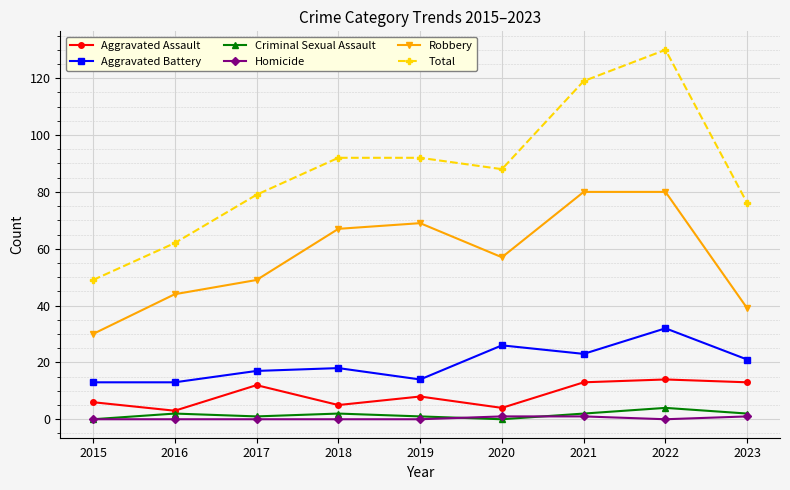

Is the value of Criminal Sexual Assault at 2022 greater than the value of Aggravated Battery at 2021?

No